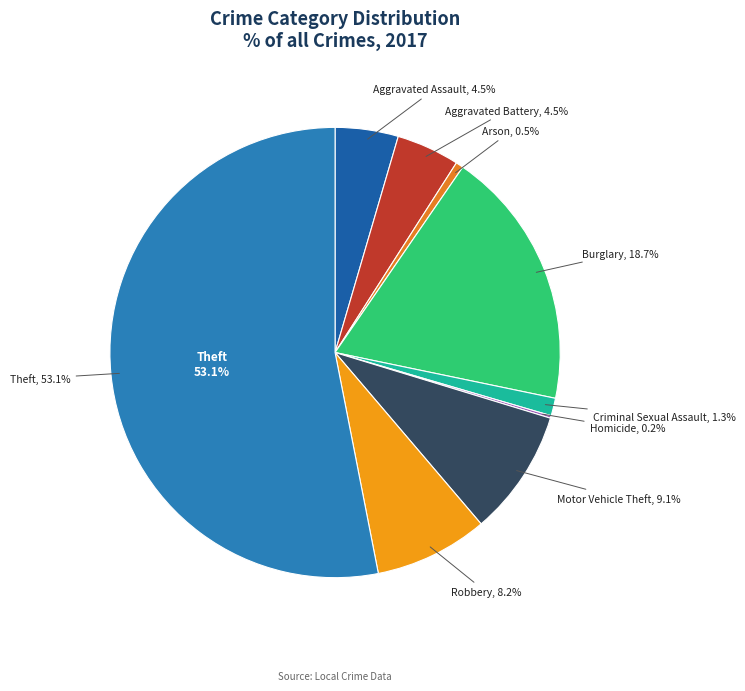

Approximately how many times larger is the value at Aggravated Assault compared to Theft?

0.1